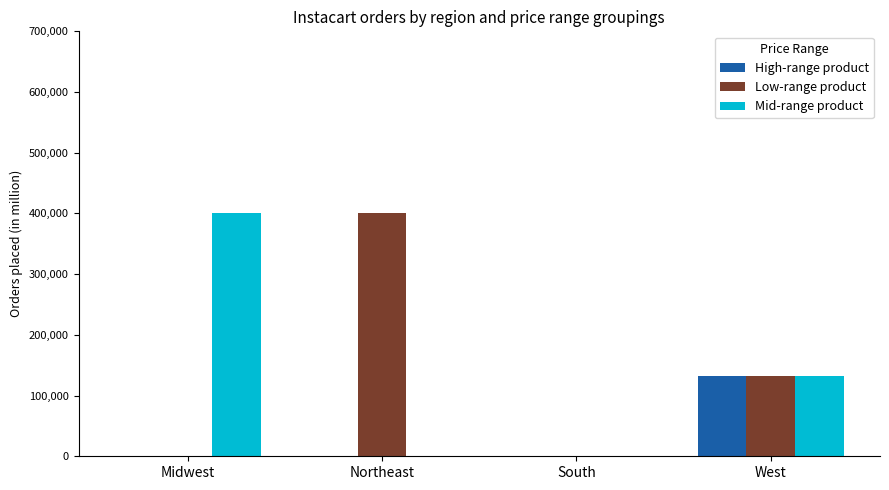

Count the number of categories in the chart.

4